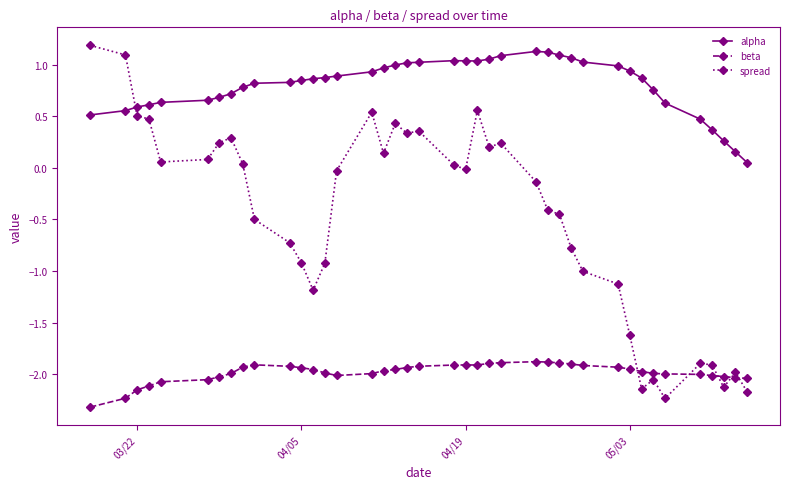

List the series in order of their overall mean, lowest first.

beta, spread, alpha